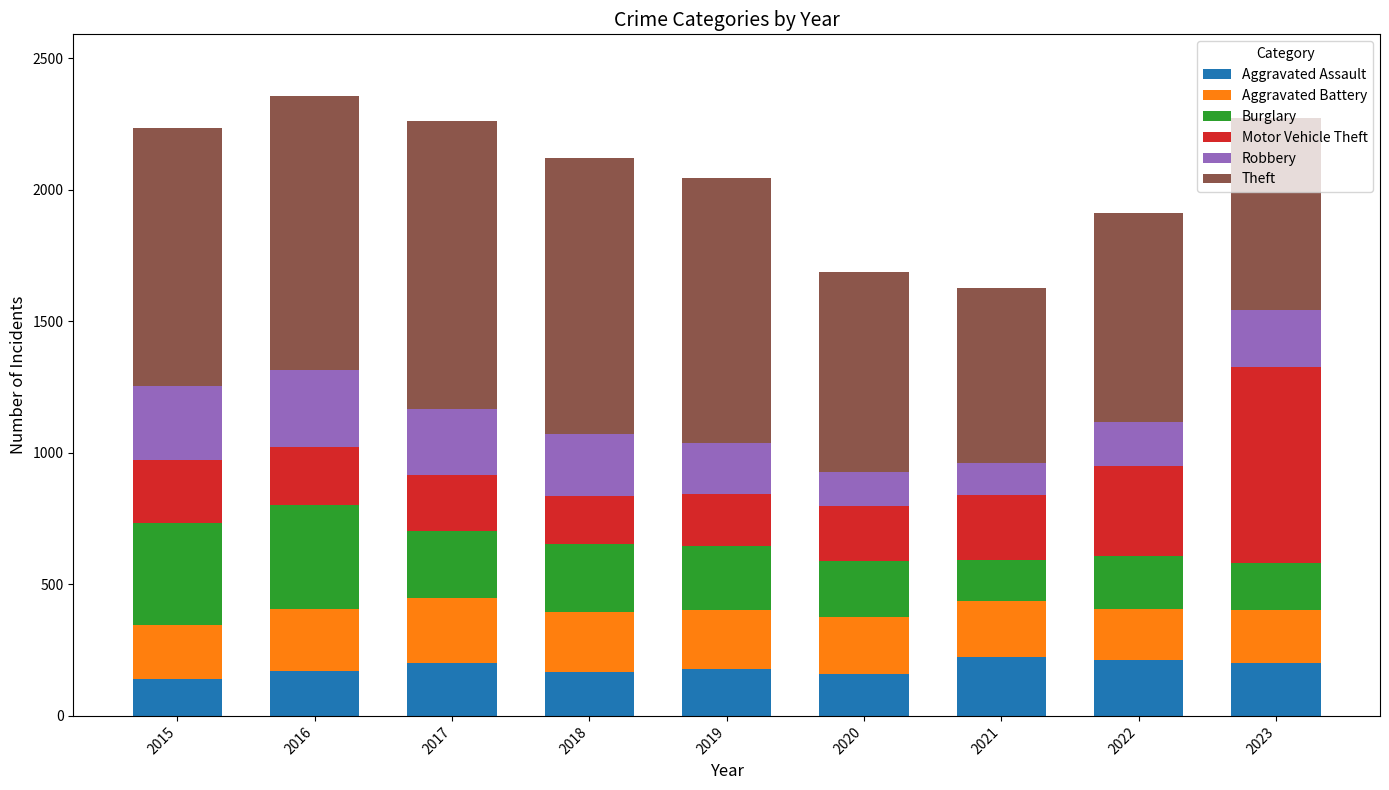

What is the average value of the Aggravated Assault series?

183